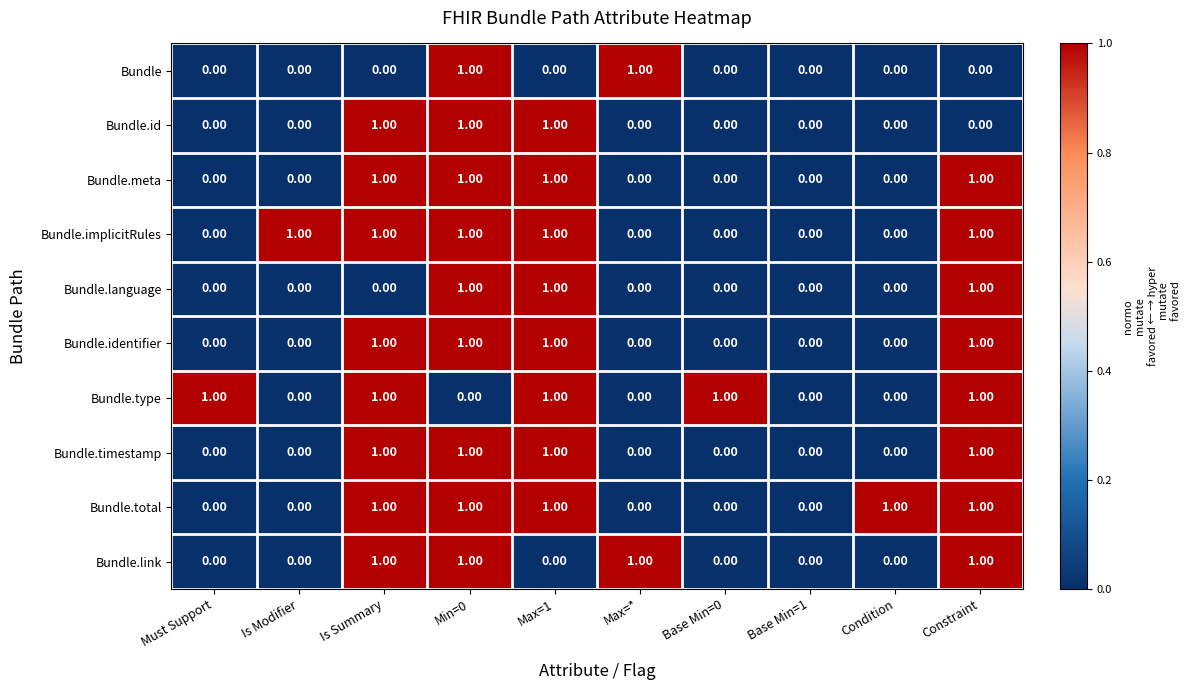

Is the value of Bundle.link at Is Modifier greater than the value of Bundle.total at Constraint?

No